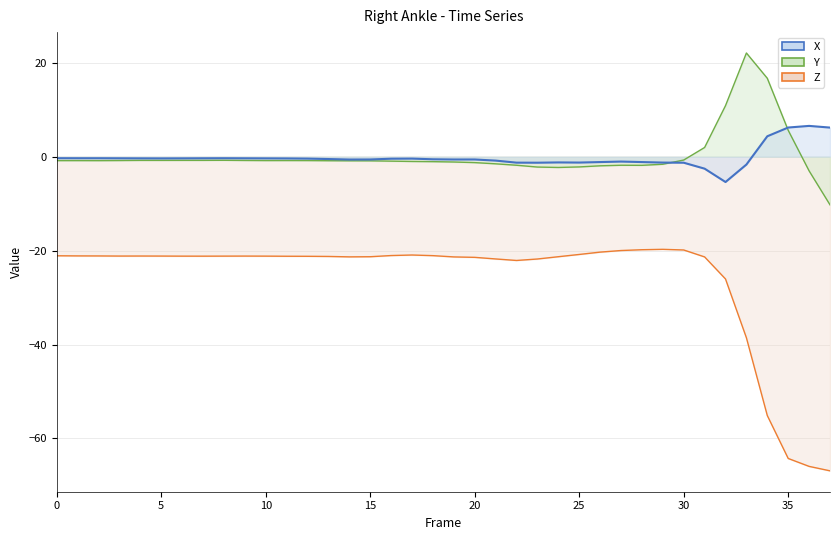

Which category has the lowest value in the Y series?

37